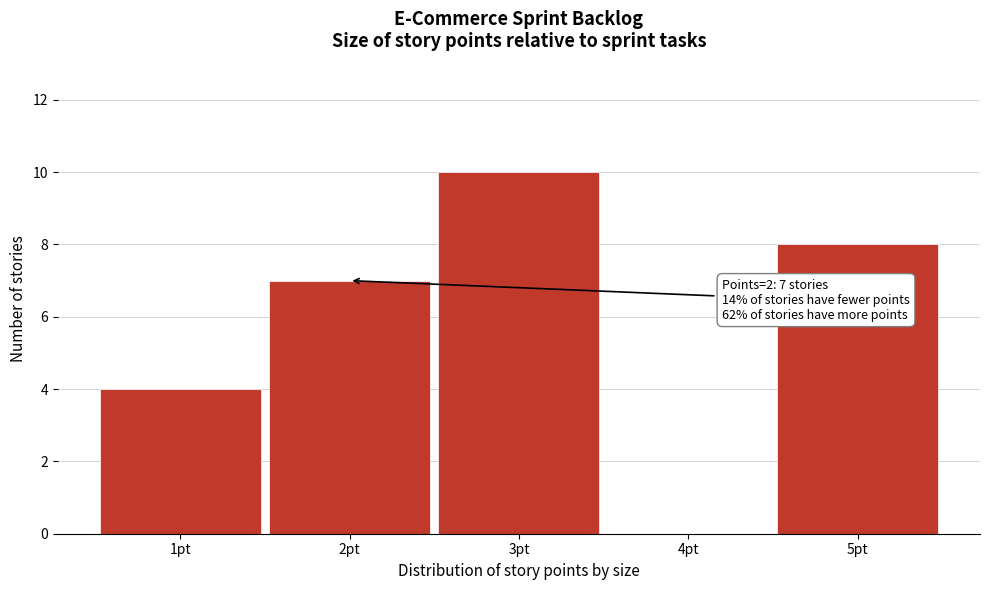

Reading left to right, transcribe all the data shown in this chart.

1pt=4	2pt=7	3pt=10	4pt=0	5pt=8